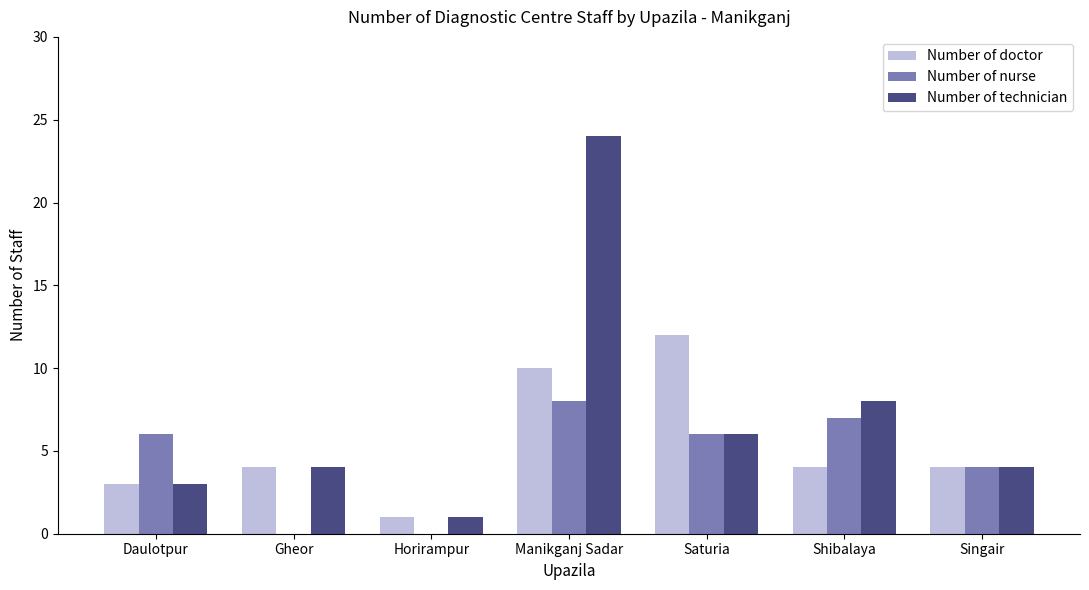

What is the difference between the Number of nurse values at Singair and Shibalaya?

3